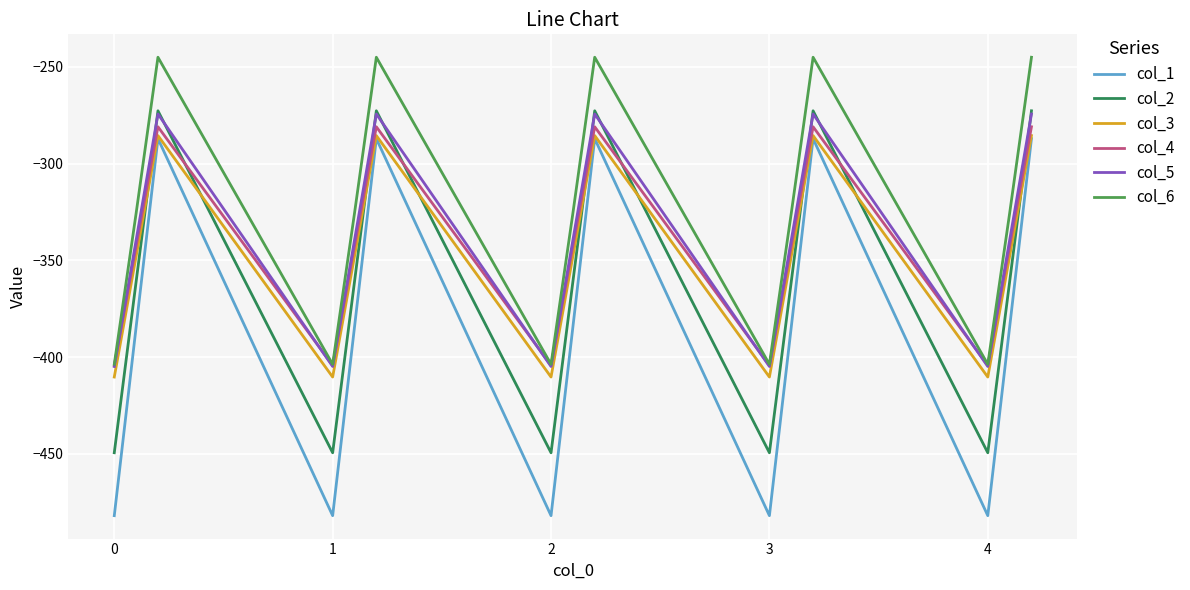

What is the lowest value of the col_3 series?

-410.3